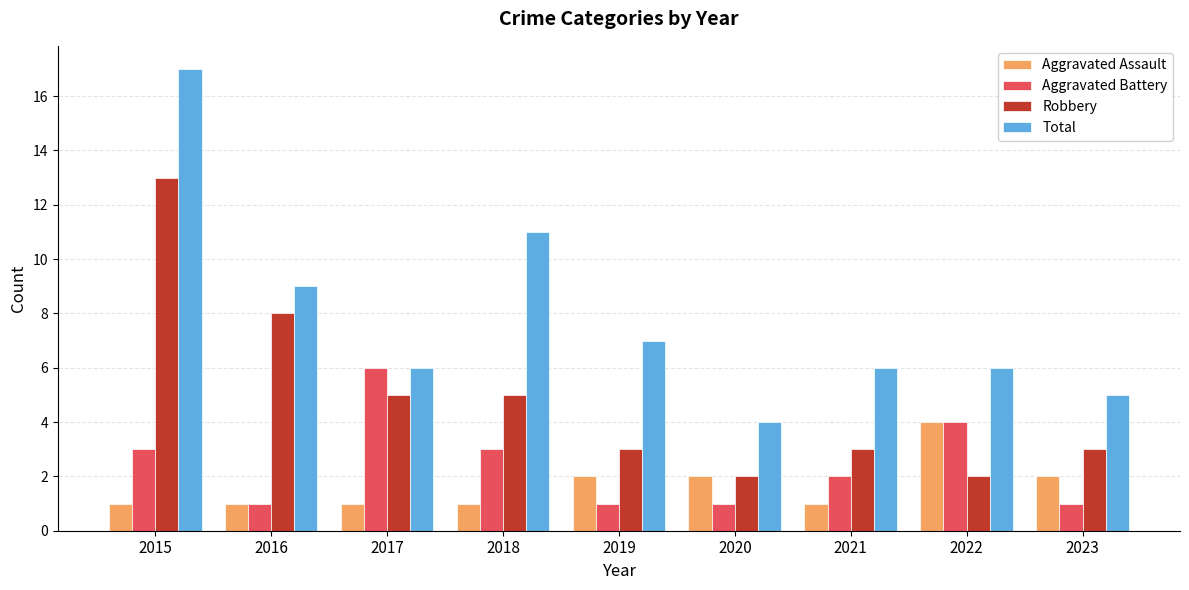

True or false: Total has a value of 9 at 2016.

True